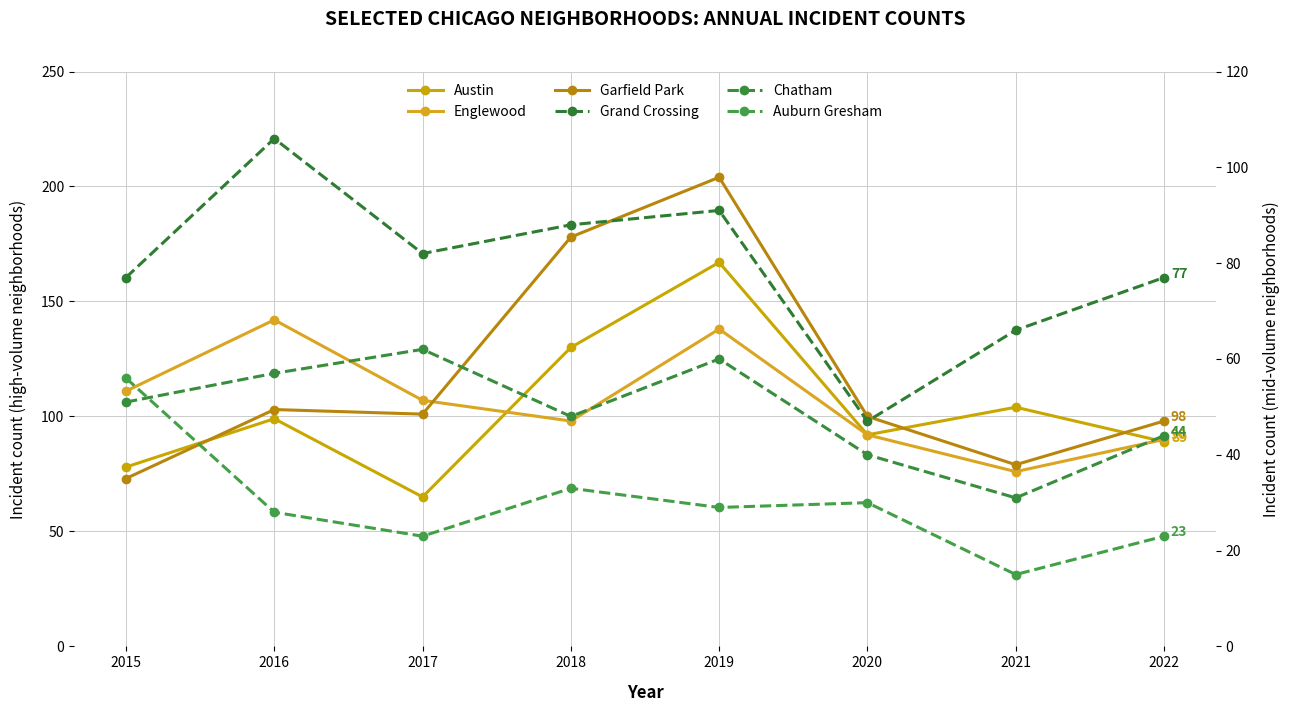

Reading left to right, extract all data points from this chart.

Austin: 2015=78	2016=99	2017=65	2018=130	2019=167	2020=92	2021=104	2022=89
Englewood: 2015=111	2016=142	2017=107	2018=98	2019=138	2020=92	2021=76	2022=90
Garfield Park: 2015=73	2016=103	2017=101	2018=178	2019=204	2020=100	2021=79	2022=98
Grand Crossing: 2015=77	2016=106	2017=82	2018=88	2019=91	2020=47	2021=66	2022=77
Chatham: 2015=51	2016=57	2017=62	2018=48	2019=60	2020=40	2021=31	2022=44
Auburn Gresham: 2015=56	2016=28	2017=23	2018=33	2019=29	2020=30	2021=15	2022=23